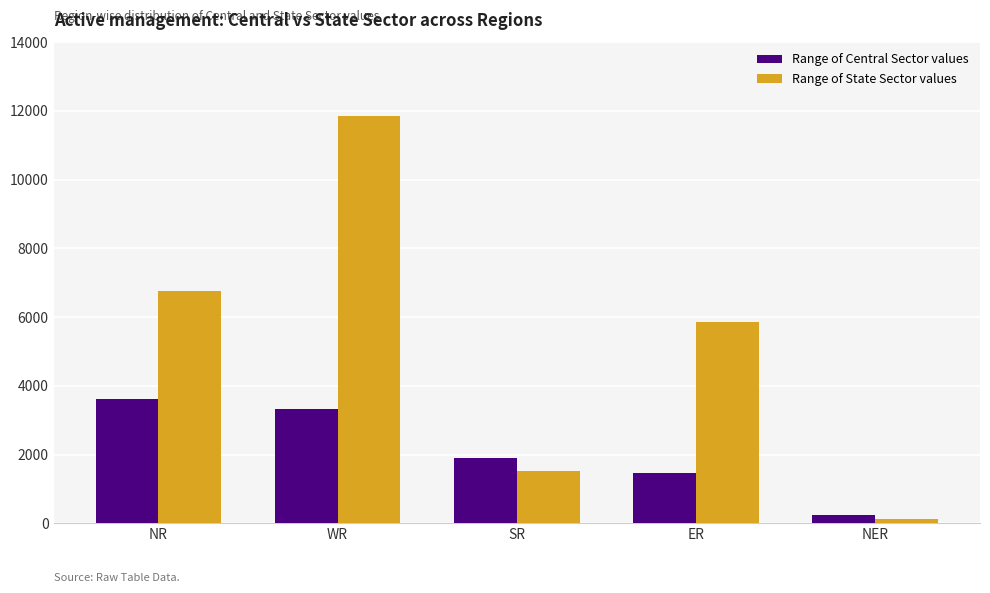

How many groups of bars are there?

5